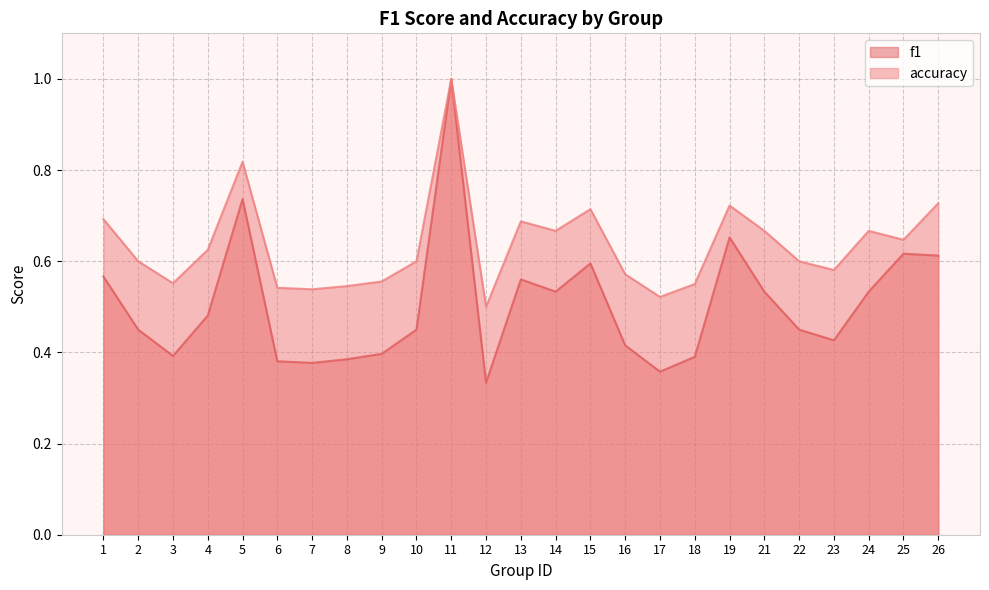

What is the value of the accuracy point at the 9th from the left?

0.6